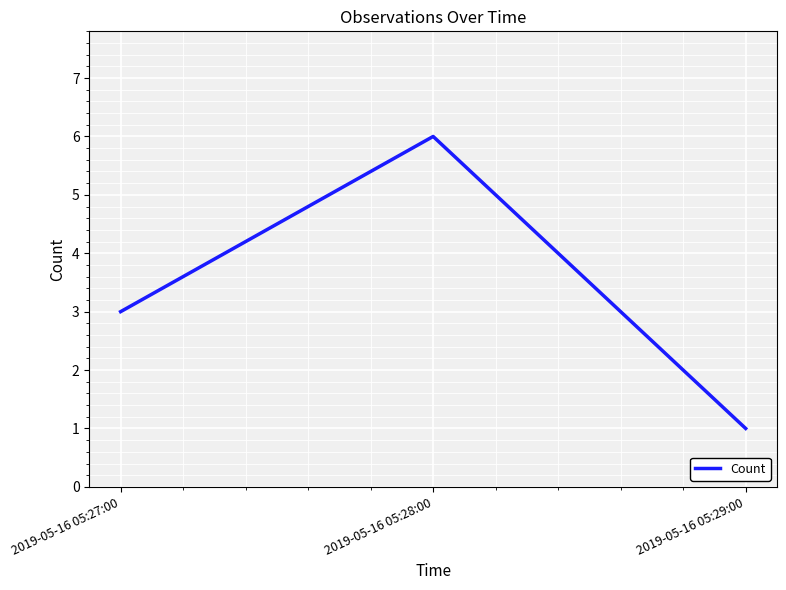

Reading left to right, what are all the values shown in this chart?

2019-05-16 05:27:00=3	2019-05-16 05:28:00=6	2019-05-16 05:29:00=1